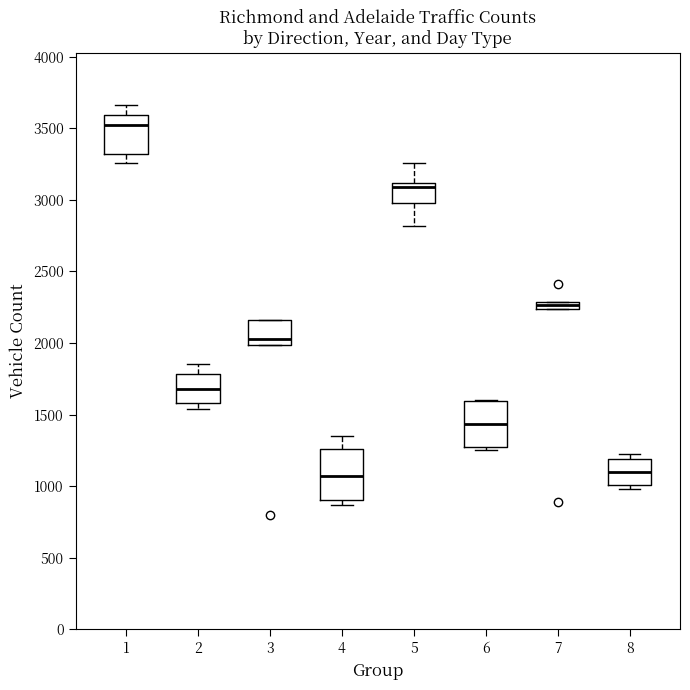

Where is the upper edge of the box at x = 4 on the y-axis? The values are not printed on the chart, so give them approximately, as read against the axis.

1250